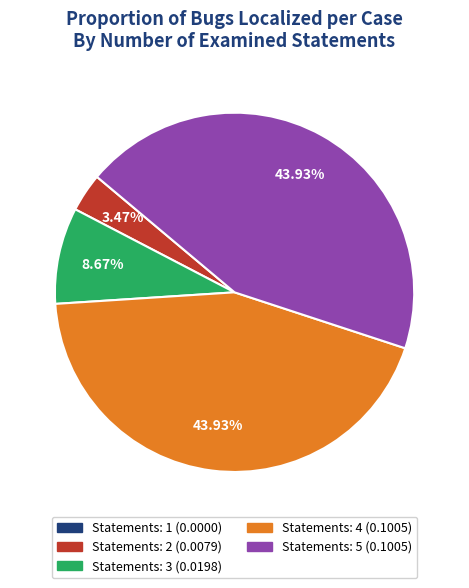

Is there any slice that represents more than half of the pie?

No